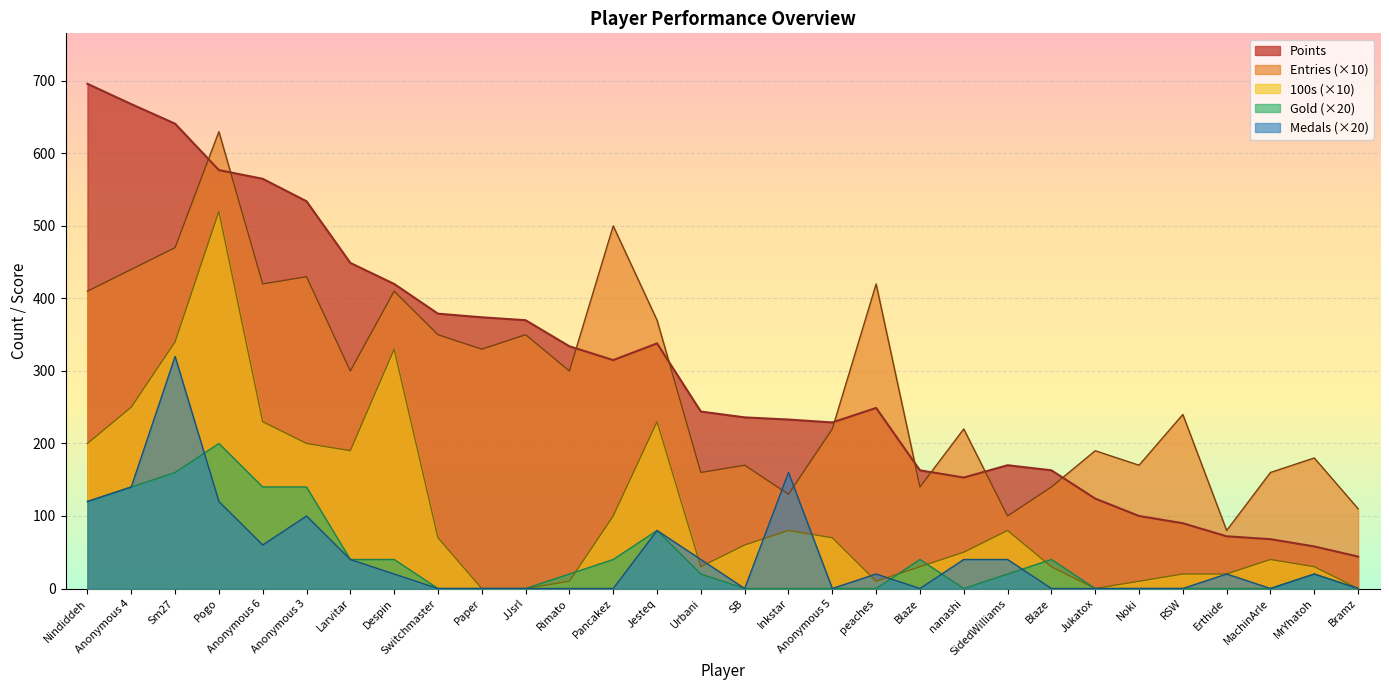

How many values in Medals are above zero?

16